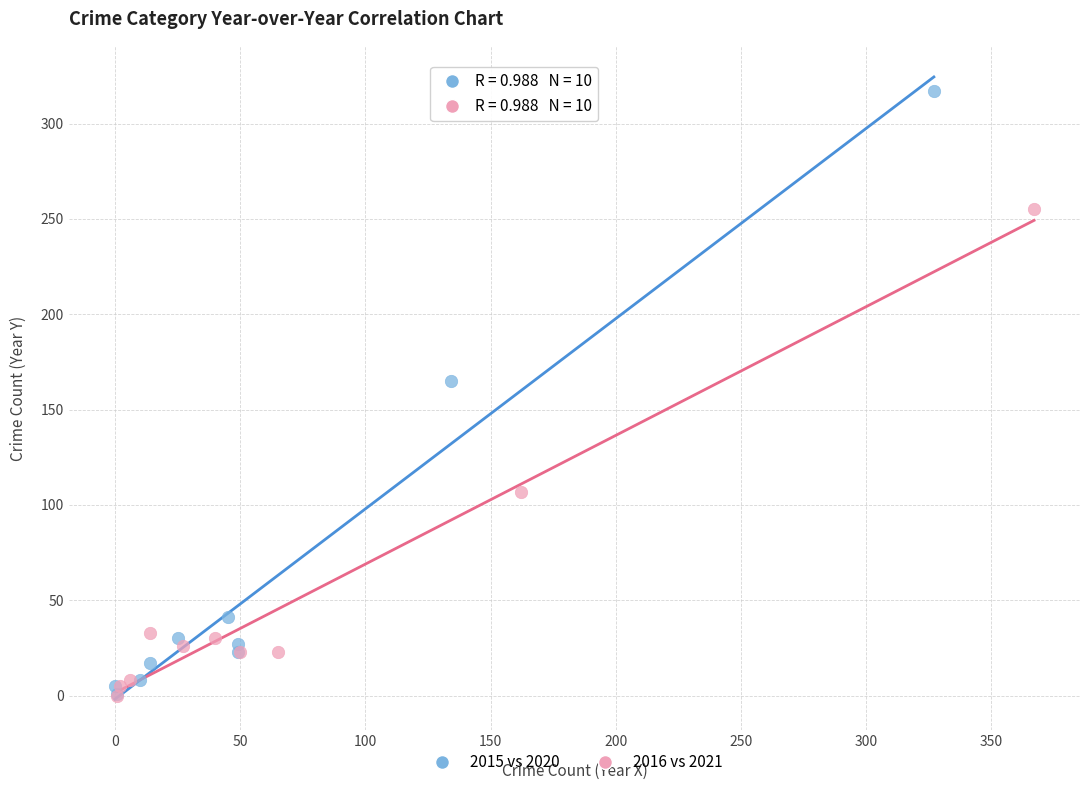

Which series has the largest Y range (max minus min)?

2015 vs 2020